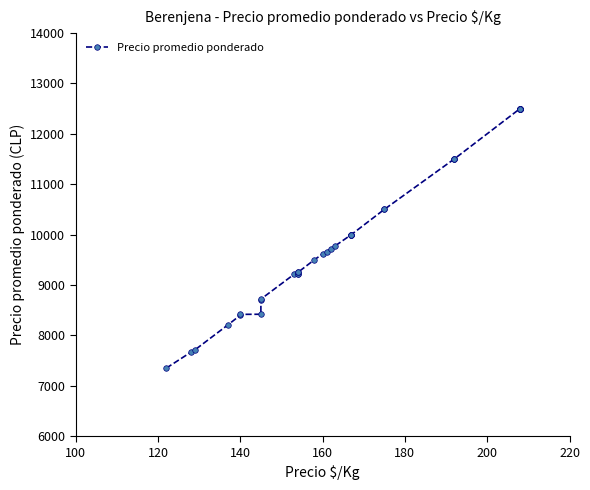

What is the difference between the maximum and minimum values?

5150